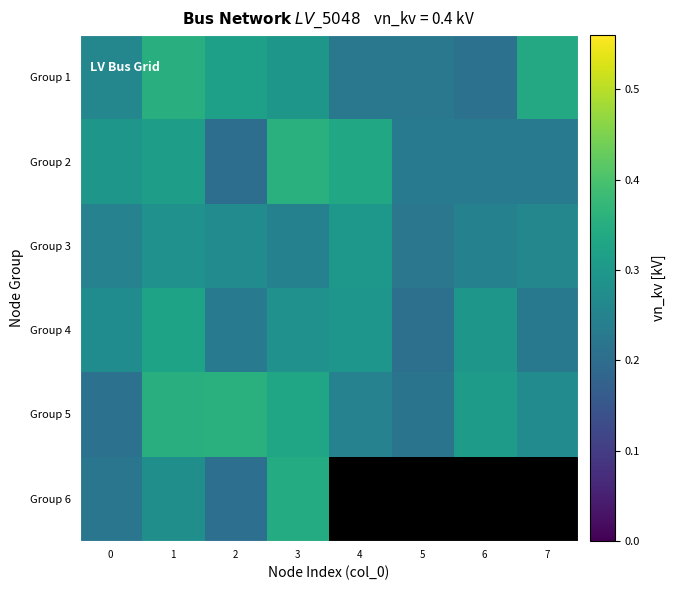

Rank the series at 5 from lowest to highest value.

Group 4, Group 5, Group 3, Group 1, Group 2, Group 6